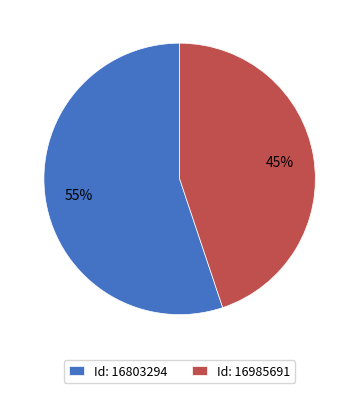

Is the sum of Id: 16803294 and Id: 16985691 greater than half?

Yes